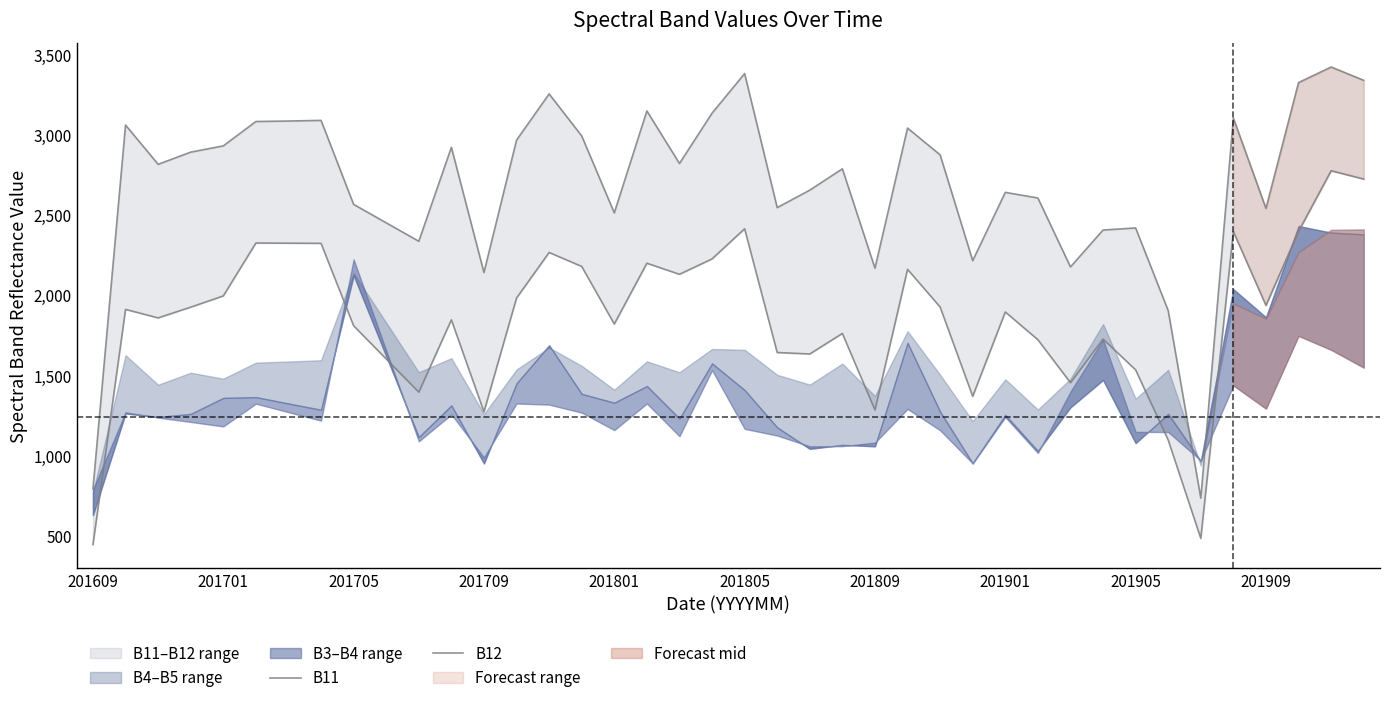

Which series has the largest total across all categories?

B11